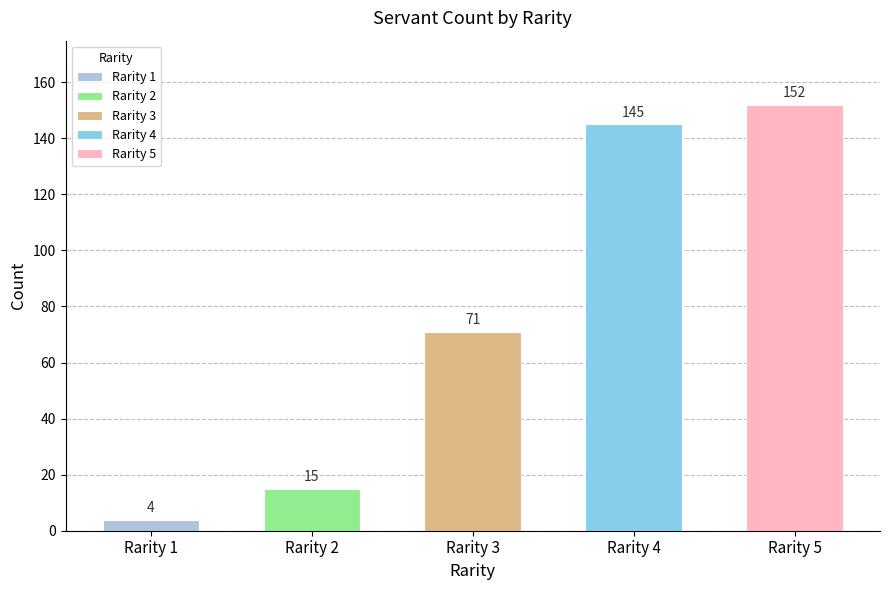

What is the sum of all values?

387